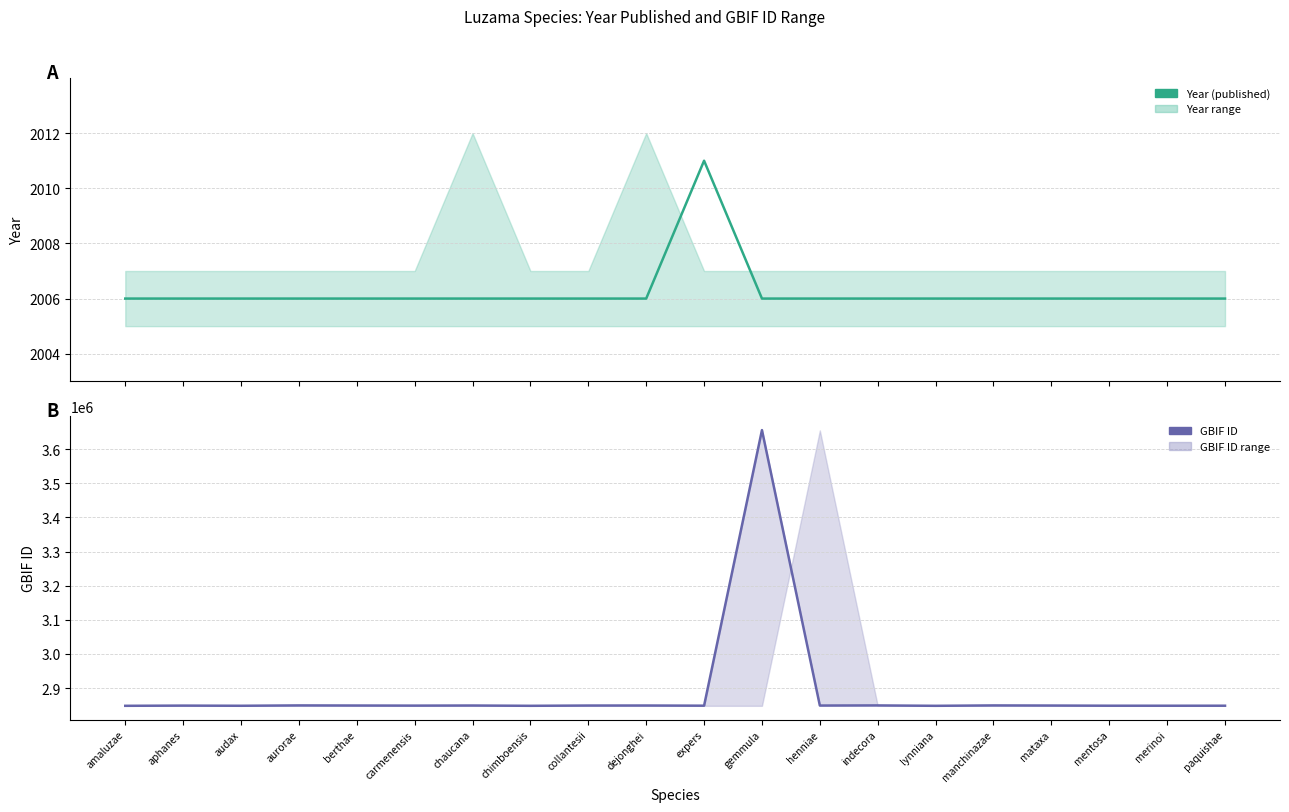

The GBIF ID series shows 2848583 at carmenensis. True or false?

True